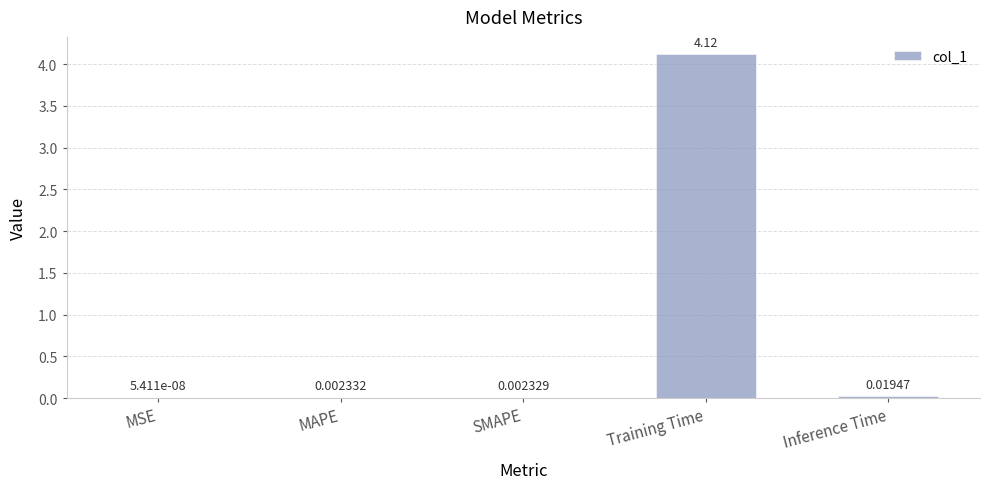

Where is the data nearest to the value 2?

Inference Time